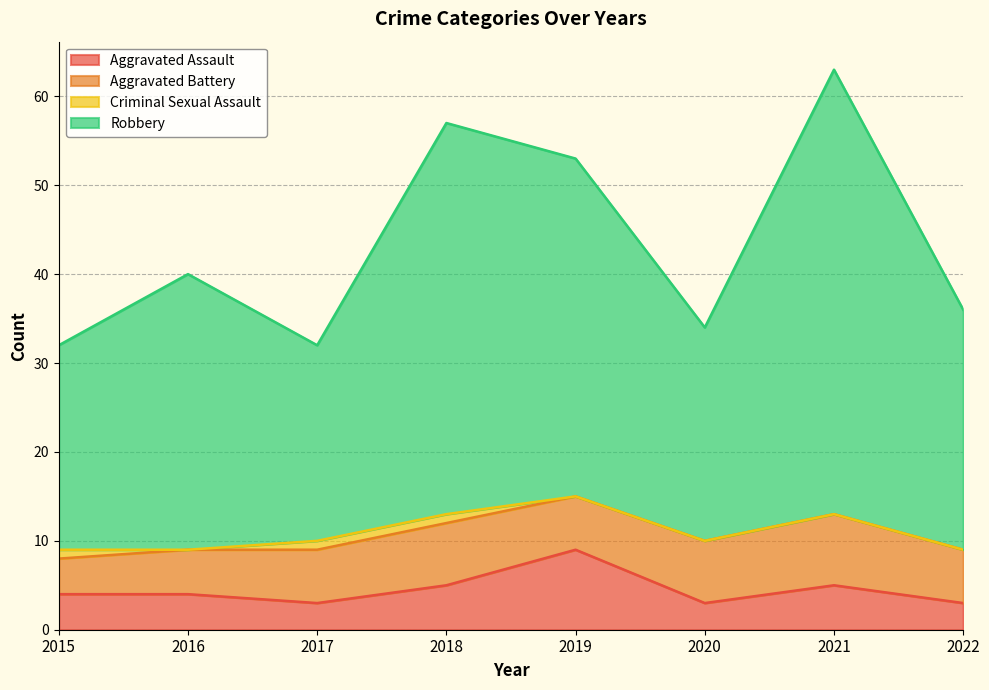

At which label is Robbery closest to 47?

2019